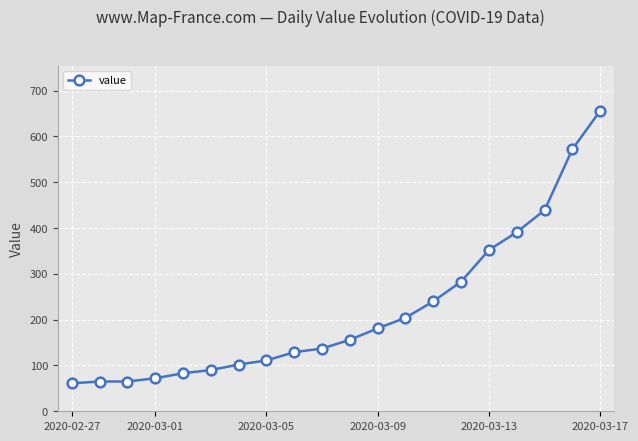

What is the greatest value displayed?

656